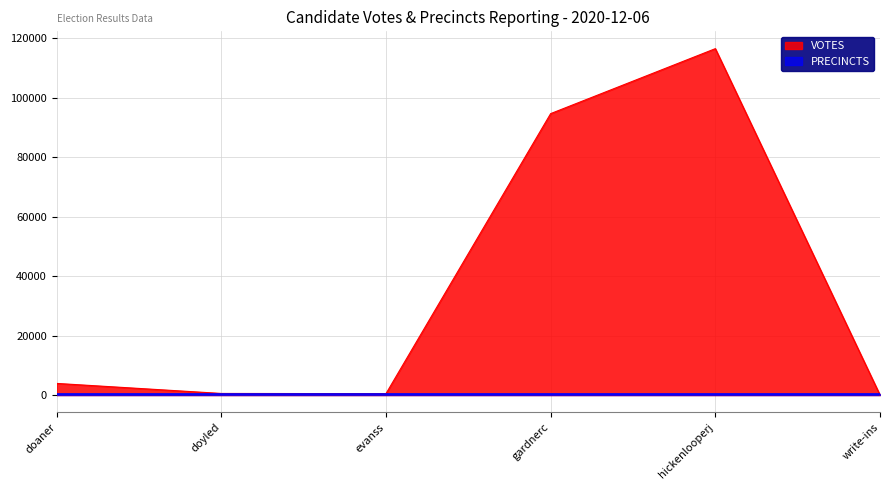

The value at hickenlooperj is 116419. True or false?

True